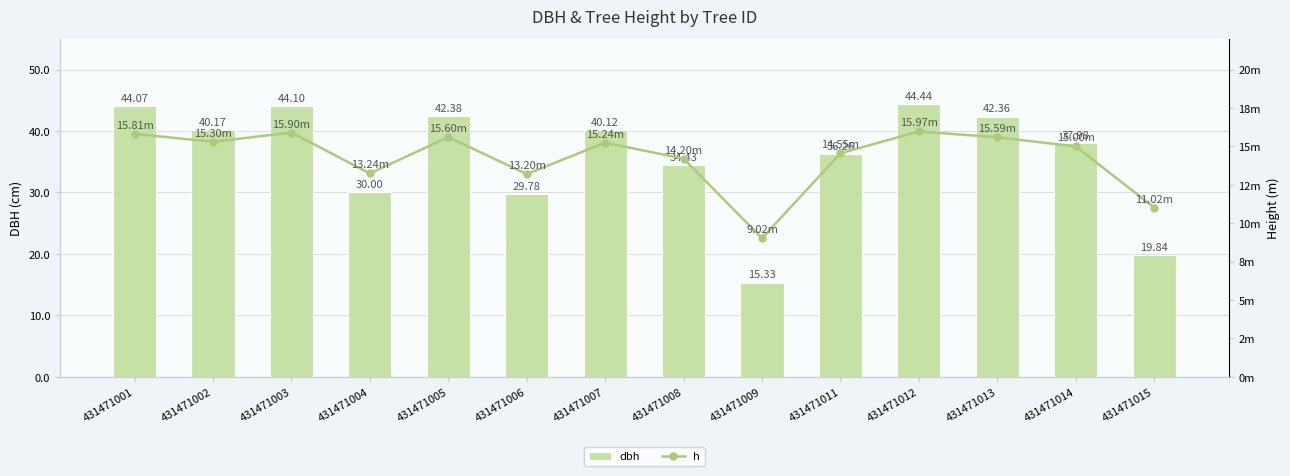

Reading right to left, transcribe all the data shown in this chart.

dbh: 431471015=19.8	431471014=38.0	431471013=42.4	431471012=44.4	431471011=36.3	431471009=15.3	431471008=34.4	431471007=40.1	431471006=29.8	431471005=42.4	431471004=30.0	431471003=44.1	431471002=40.2	431471001=44.1
h: 431471015=11.0	431471014=15.0	431471013=15.6	431471012=16.0	431471011=14.6	431471009=9.0	431471008=14.2	431471007=15.2	431471006=13.2	431471005=15.6	431471004=13.2	431471003=15.9	431471002=15.3	431471001=15.8